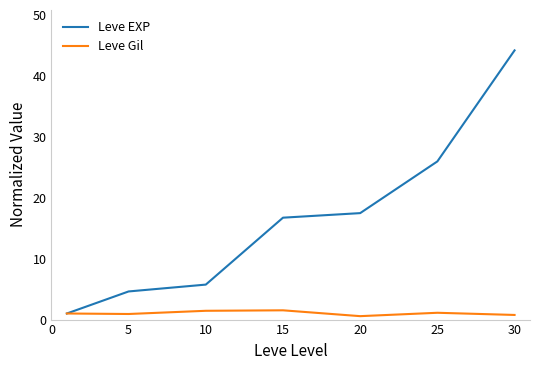

Which series has the largest total across all categories?

Leve EXP